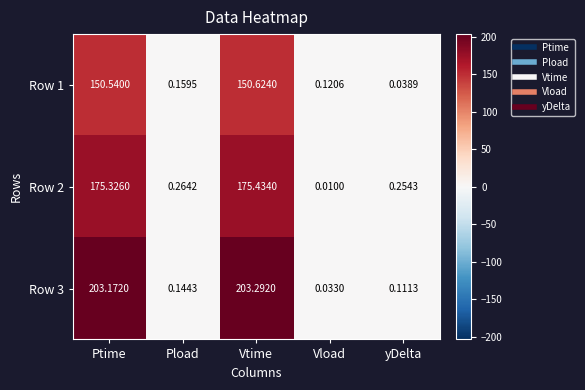

Where is Row 3 nearest to the value 101?

Pload